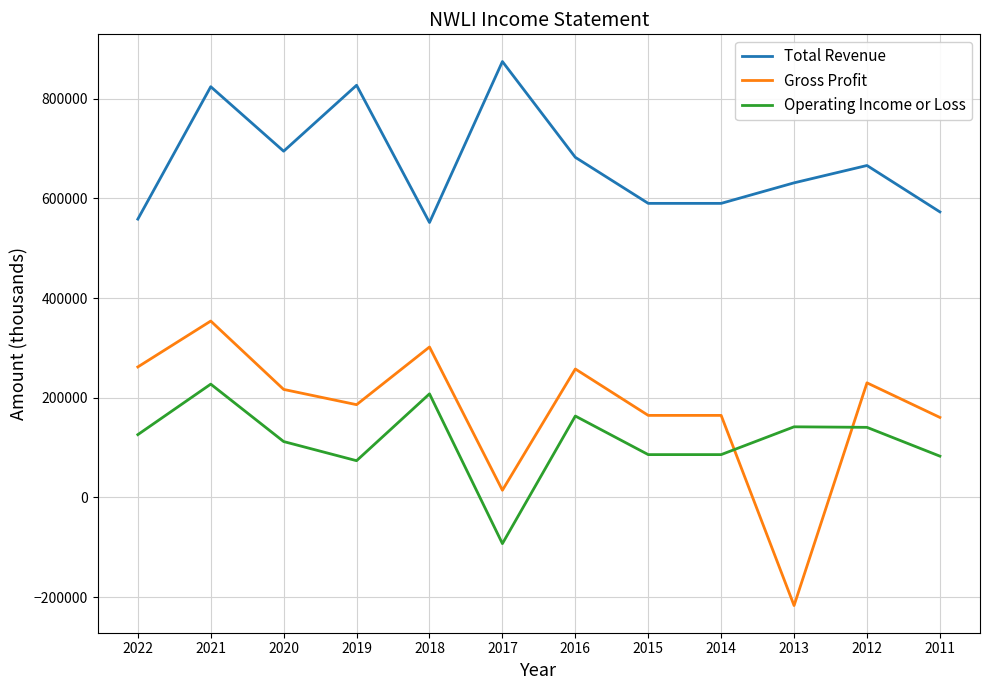

What is the difference between the maximum and minimum values in the Operating Income or Loss series?

320000